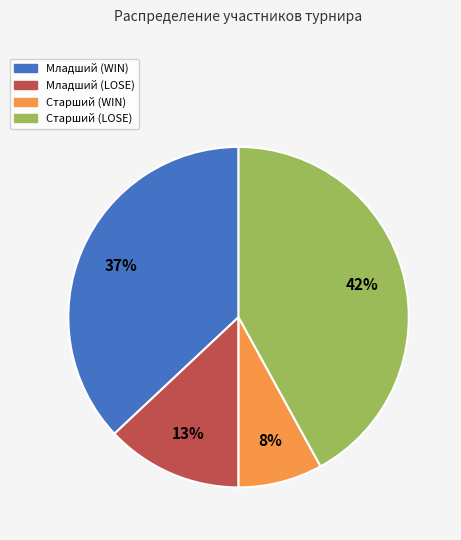

How many segments does this pie chart have?

4